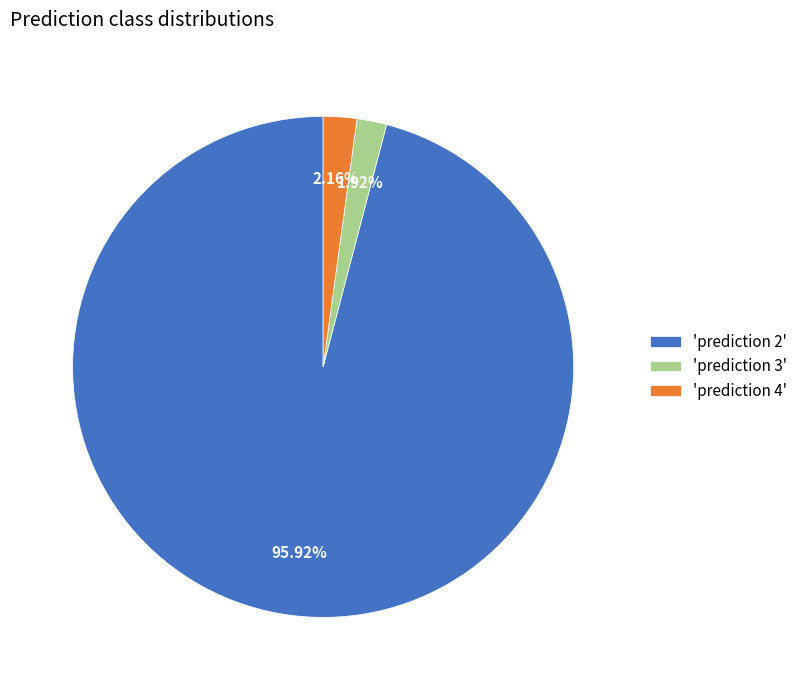

Do 'prediction 3' and 'prediction 2' together represent more than half of the pie?

Yes